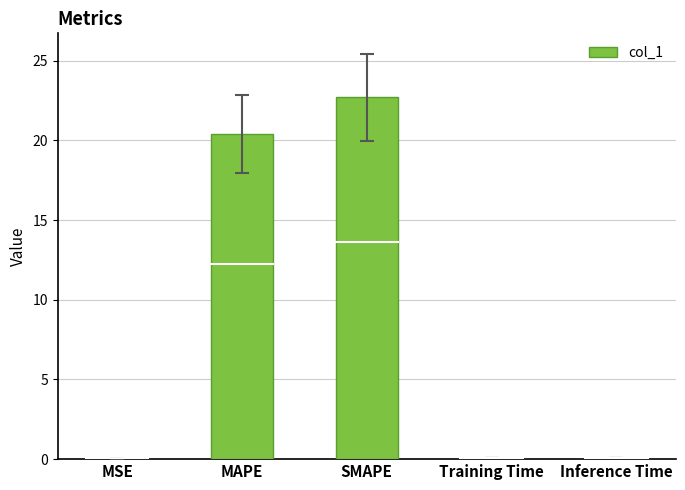

What is the maximum value shown in the chart?

22.7